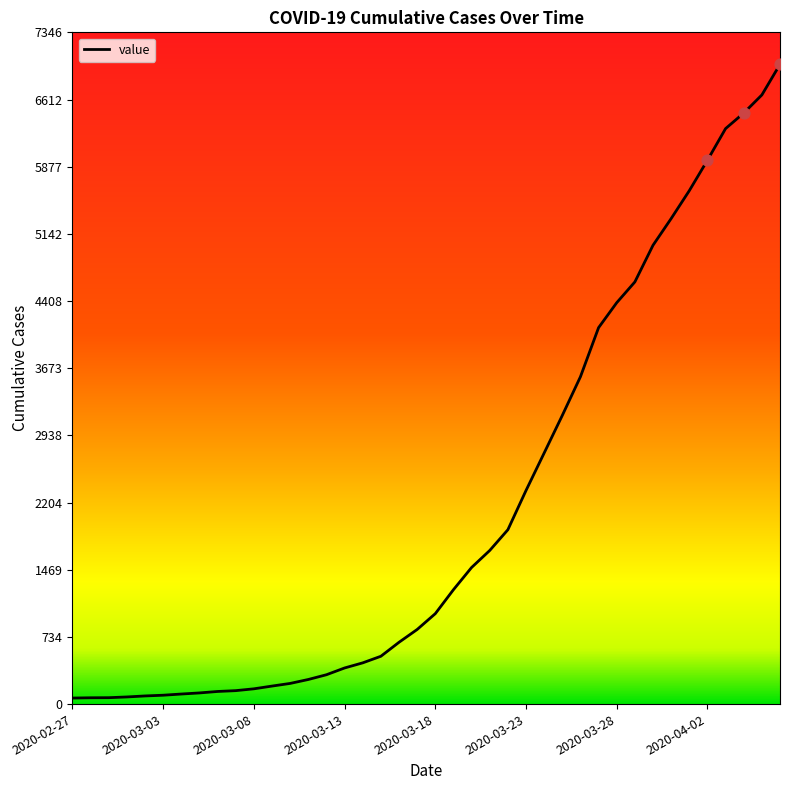

What is the difference between the maximum and minimum values?

6931